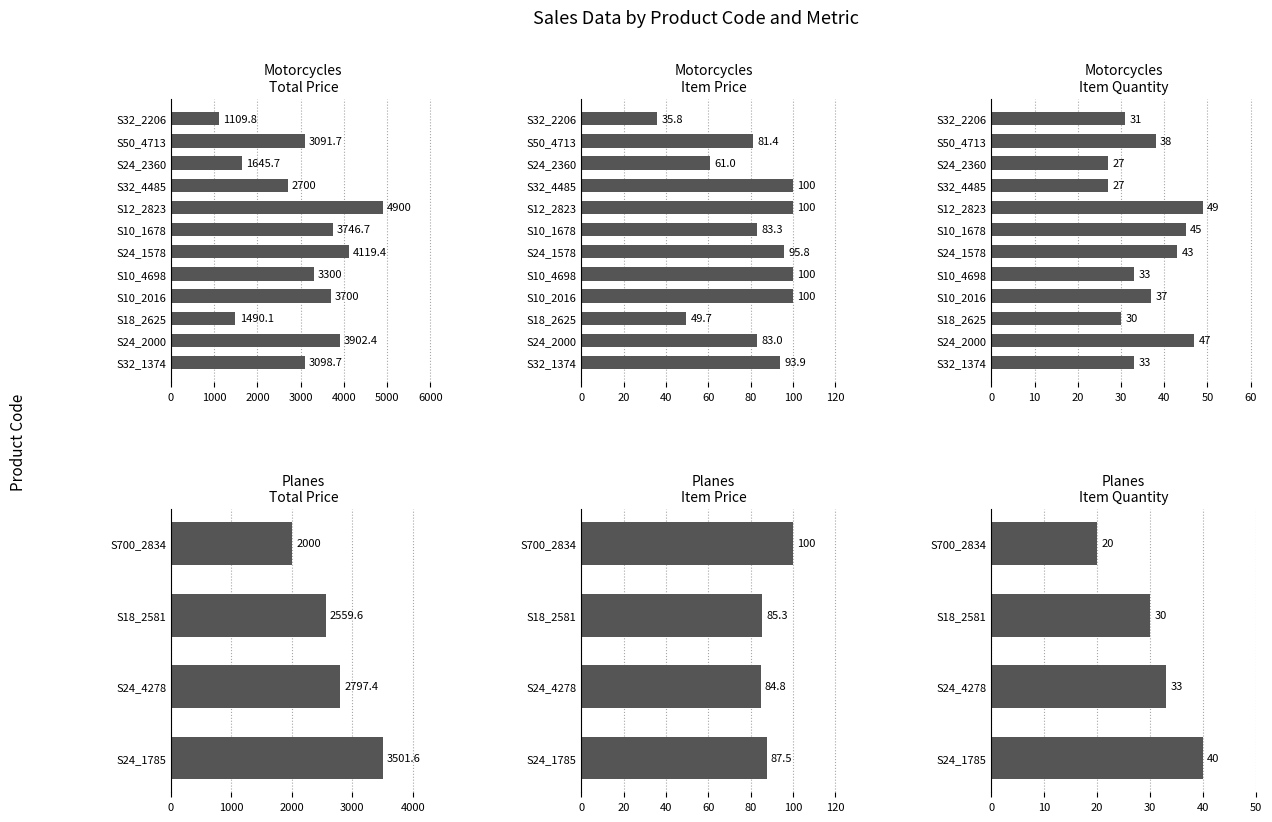

Is the value of Item Price at S24_4278 greater than the value of Item Quantity at S24_1785?

Yes